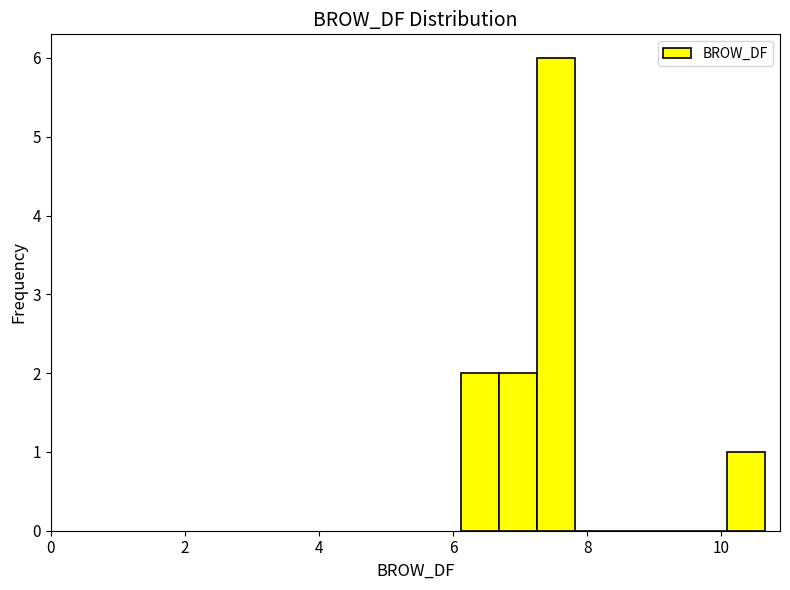

Around what value on the x-axis is the tallest bar? Give the approximate position of its centre, as read against the axis.

7.6